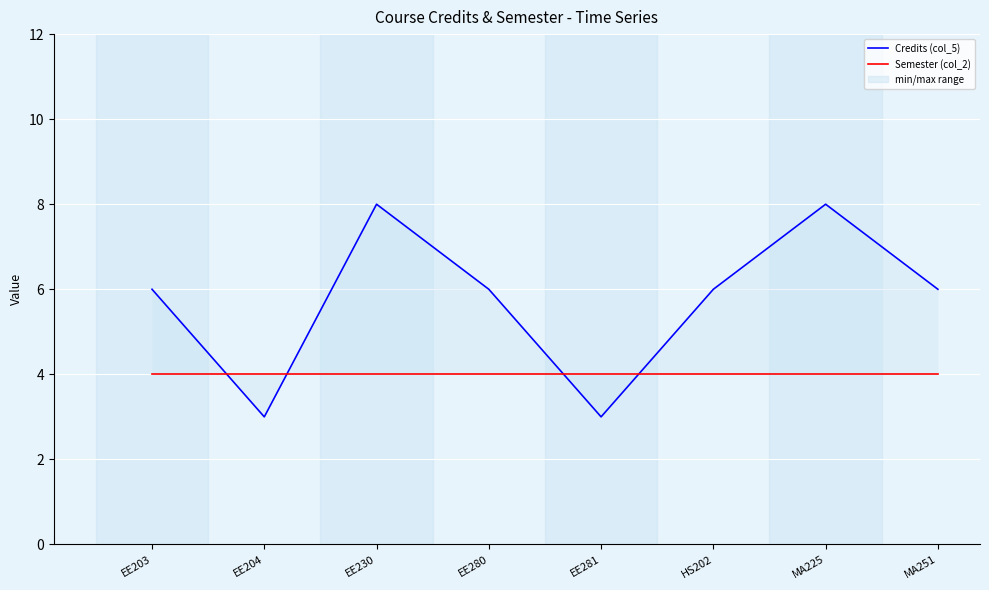

Which has a higher value, HS202 or MA251?

HS202